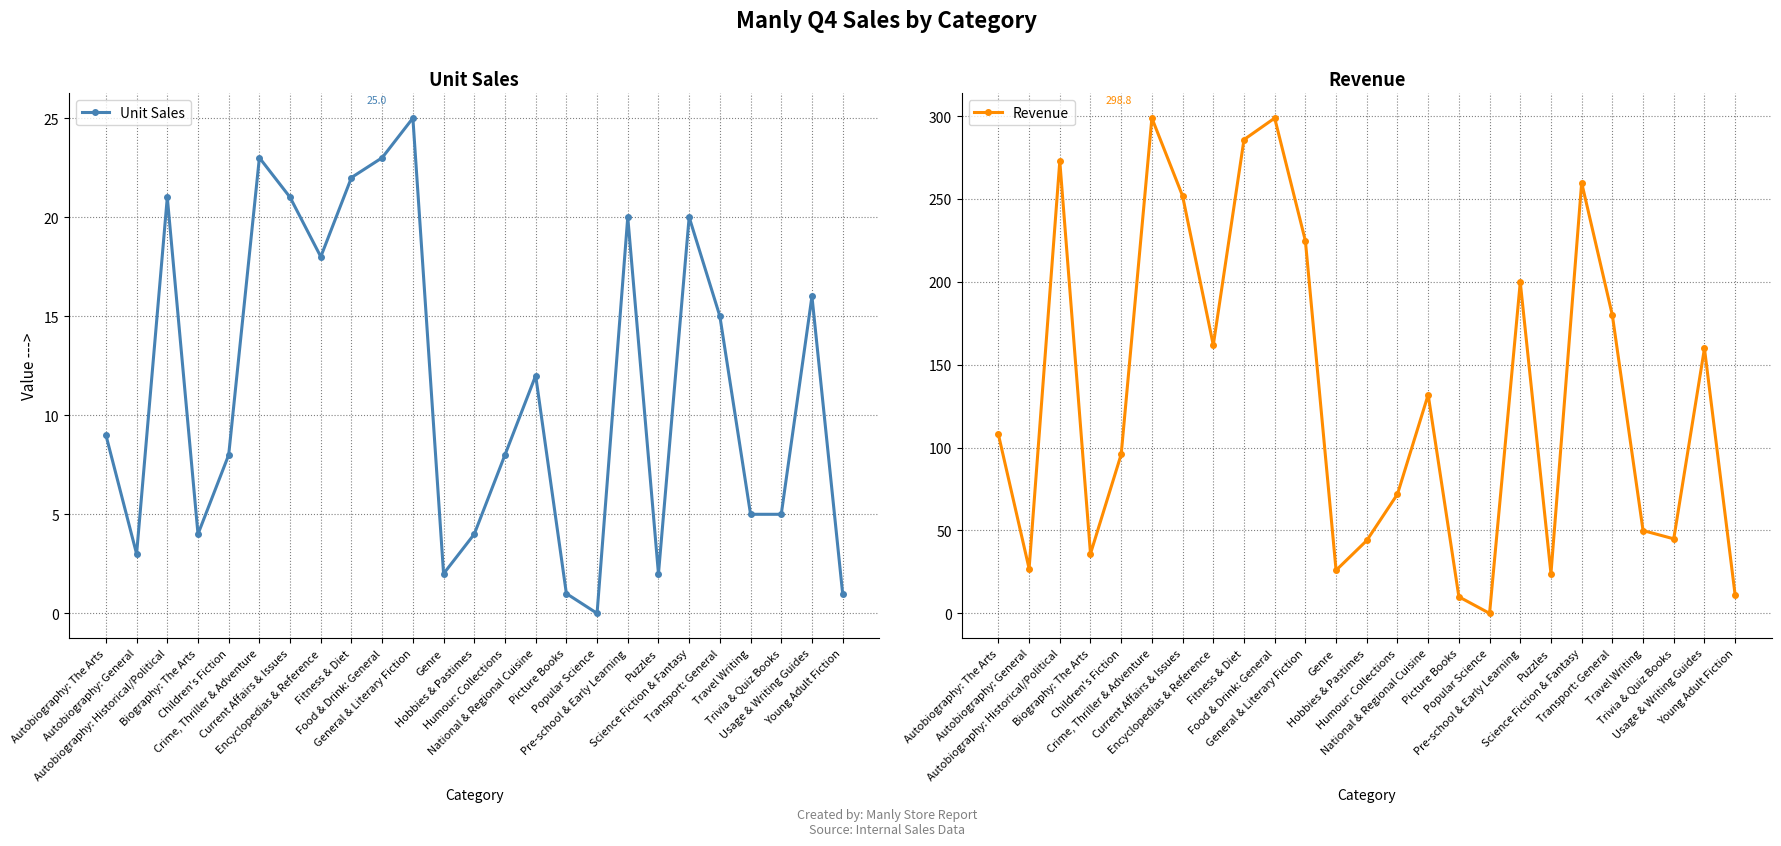

At which label does Unit Sales first exceed 9?

Autobiography: Historical/Political